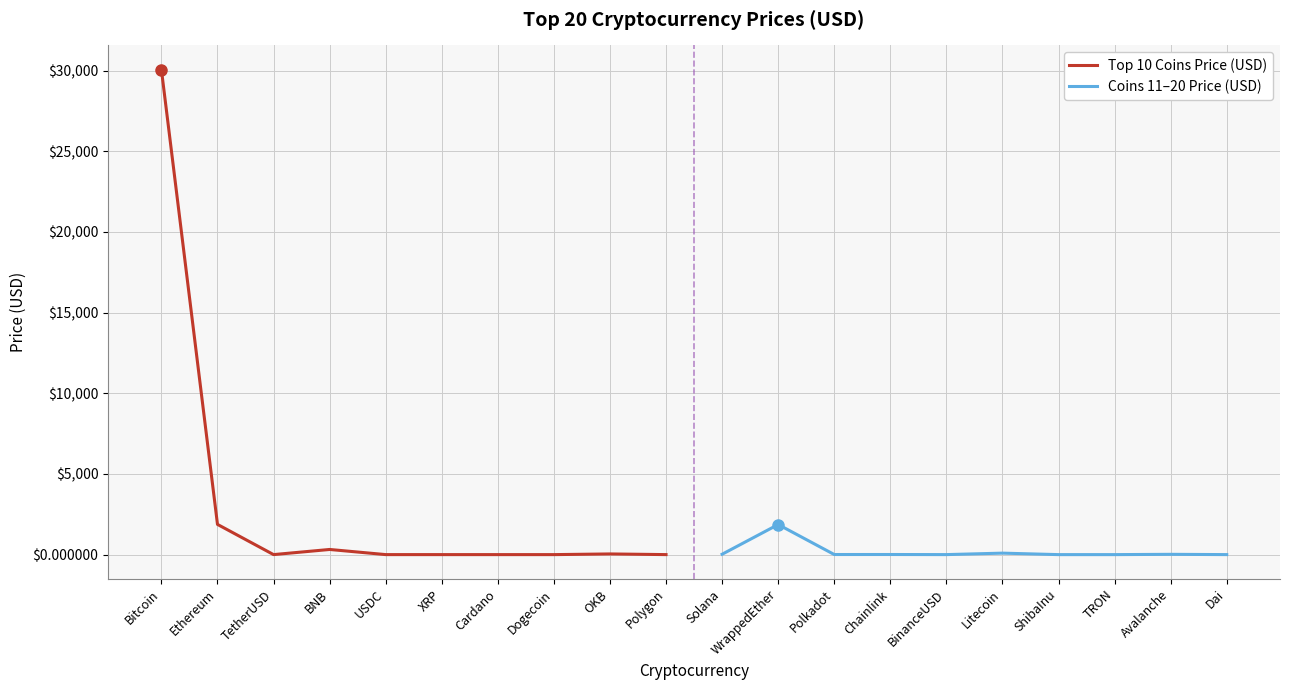

What is the sum of the Coins 11–20 Price (USD) values at Chainlink and WrappedEther?

1871.8